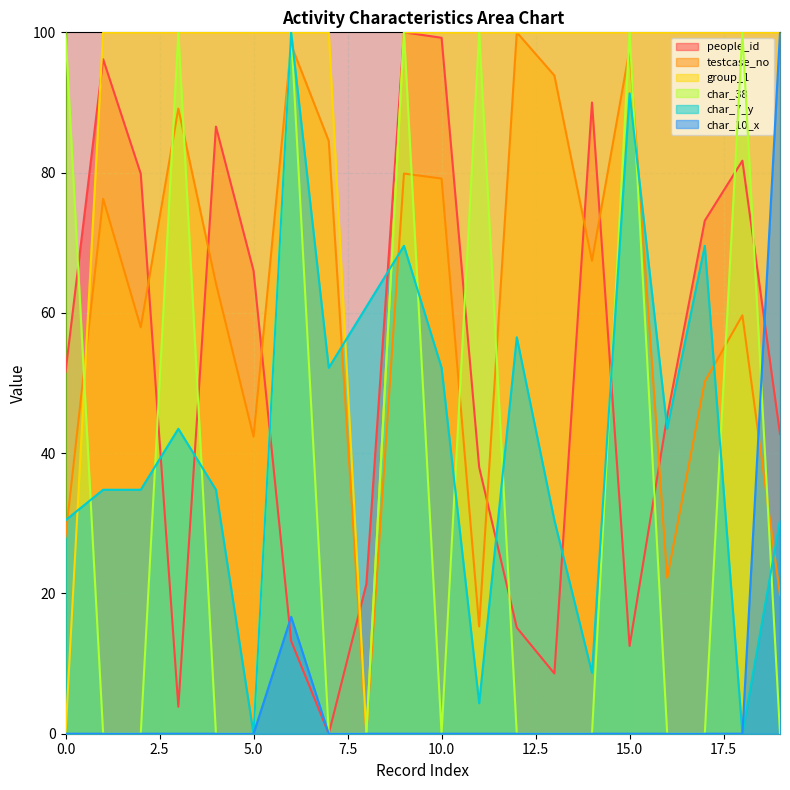

Reading left to right, extract all data points from this chart.

people_id: 0=51.6	1=96.2	2=79.8	3=3.8	4=86.6	5=66.0	6=13.2	7=0.0	8=21.4	9=100.0	10=99.2	11=38.0	12=15.1	13=8.6	14=90.0	15=12.5	16=45.2	17=73.1	18=81.7	19=42.7
testcase_no: 0=28.1	1=76.3	2=58.0	3=89.1	4=64.2	5=42.3	6=98.2	7=84.5	8=0.0	9=79.9	10=79.2	11=15.3	12=100.0	13=93.8	14=67.4	15=97.6	16=22.2	17=50.2	18=59.7	19=19.8
group_1: 0=0.0	1=100.0	2=100.0	3=100.0	4=100.0	5=100.0	6=100.0	7=100.0	8=0.0	9=100.0	10=100.0	11=100.0	12=100.0	13=100.0	14=100.0	15=100.0	16=100.0	17=100.0	18=100.0	19=100.0
char_38: 0=100.0	1=0.0	2=0.0	3=100.0	4=0.0	5=0.0	6=100.0	7=0.0	8=0.0	9=100.0	10=0.0	11=100.0	12=0.0	13=0.0	14=0.0	15=100.0	16=0.0	17=0.0	18=100.0	19=0.0
char_7_y: 0=30.4	1=34.8	2=34.8	3=43.5	4=34.8	5=0.0	6=100.0	7=52.2	8=60.9	9=69.6	10=52.2	11=4.3	12=56.5	13=30.4	14=8.7	15=91.3	16=43.5	17=69.6	18=0.0	19=30.4
char_10_x: 0=0.0	1=0.0	2=0.0	3=0.0	4=0.0	5=0.0	6=16.7	7=0.0	8=0.0	9=0.0	10=0.0	11=0.0	12=0.0	13=0.0	14=0.0	15=0.0	16=0.0	17=0.0	18=0.0	19=100.0